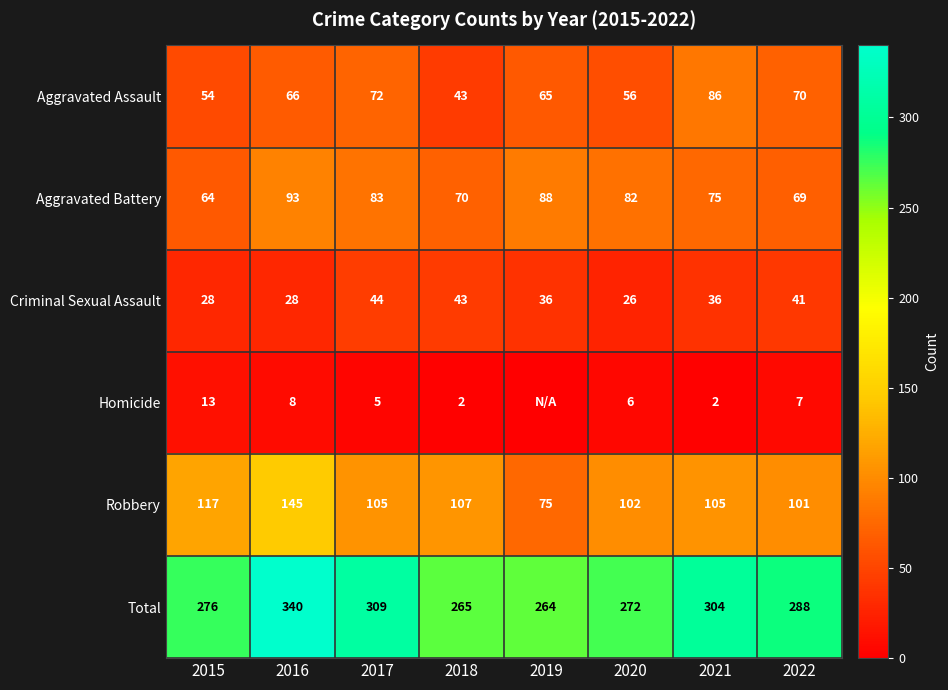

The value of Total at 2022 is 425. True or false?

False